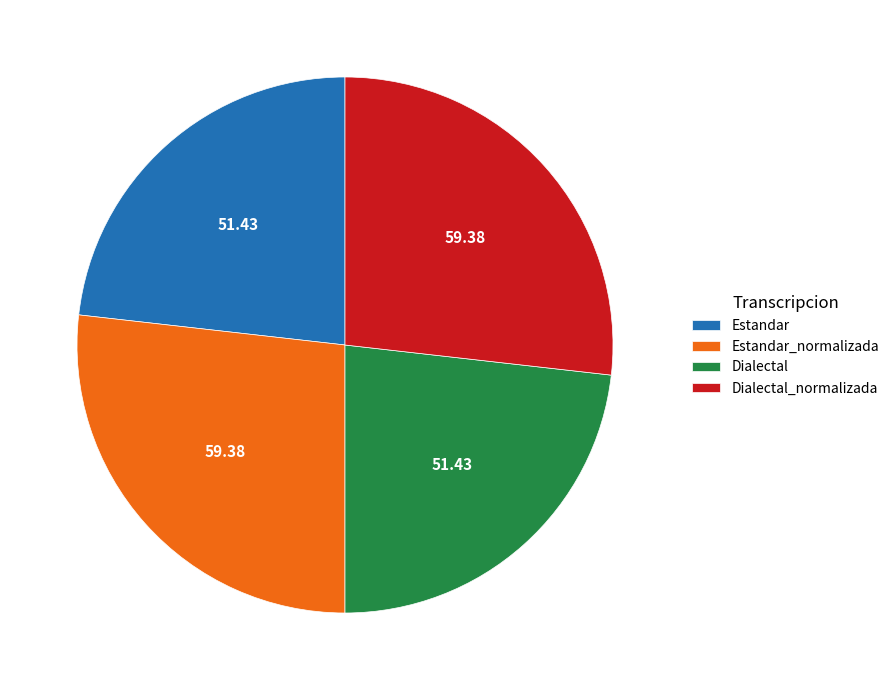

Is there any slice that represents more than half of the pie?

No